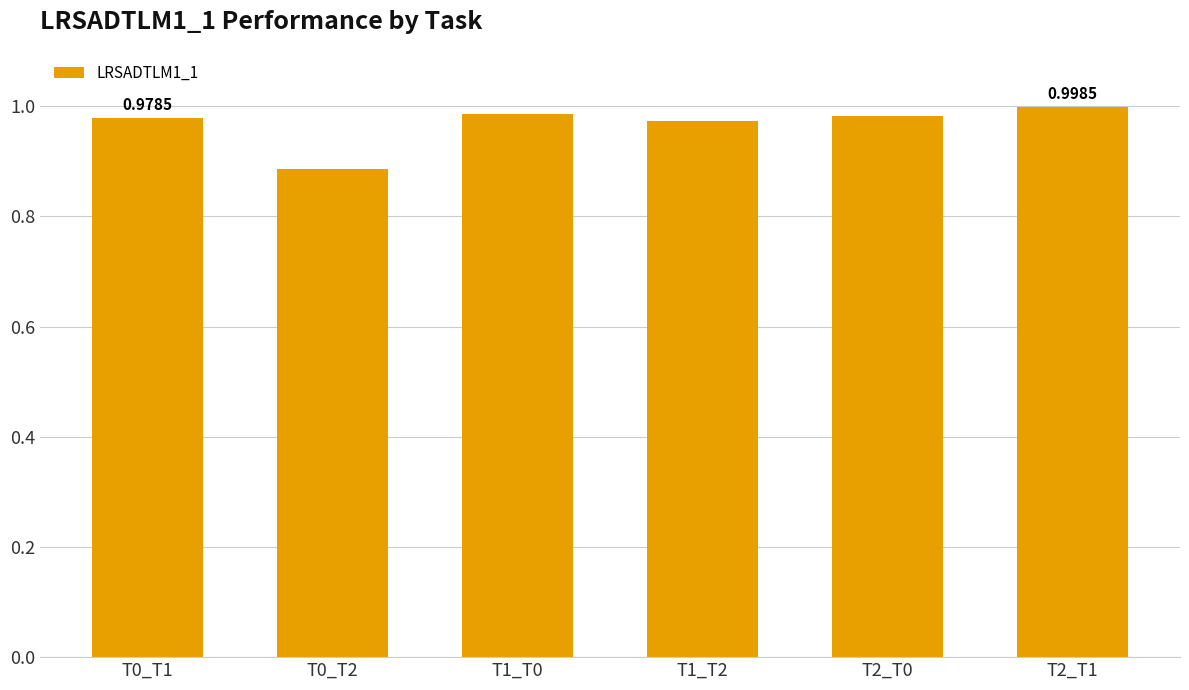

Between T2_T0 and T0_T2, which is larger?

T2_T0